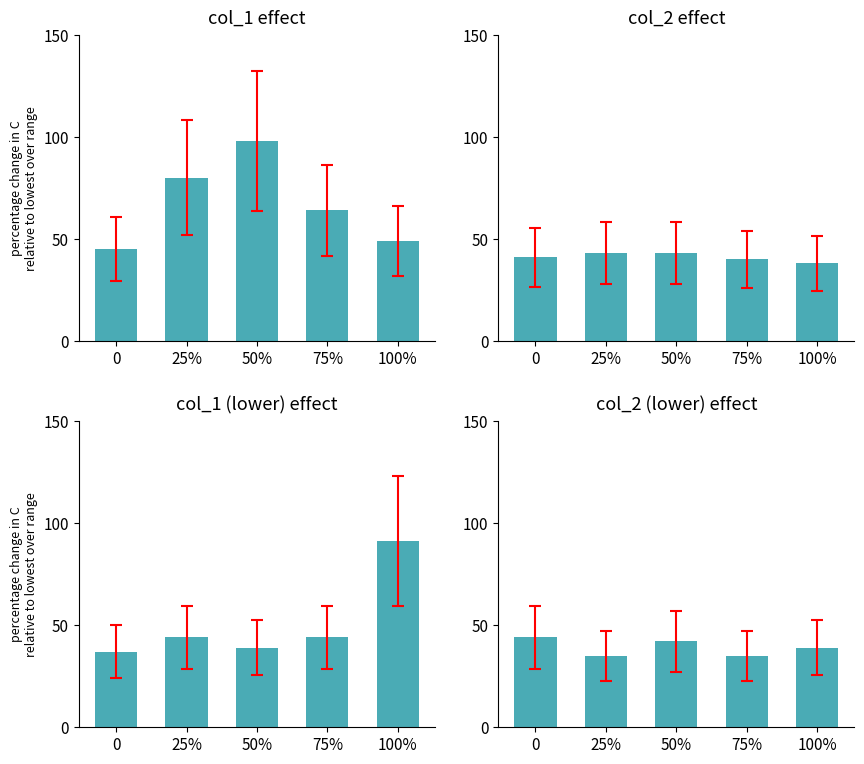

Reading right to left, extract all data points from this chart.

col_1 effect: 49	64	98	80	45
col_2 effect: 38	40	43	43	41
col_1 (lower) effect: 91	44	39	44	37
col_2 (lower) effect: 39	35	42	35	44